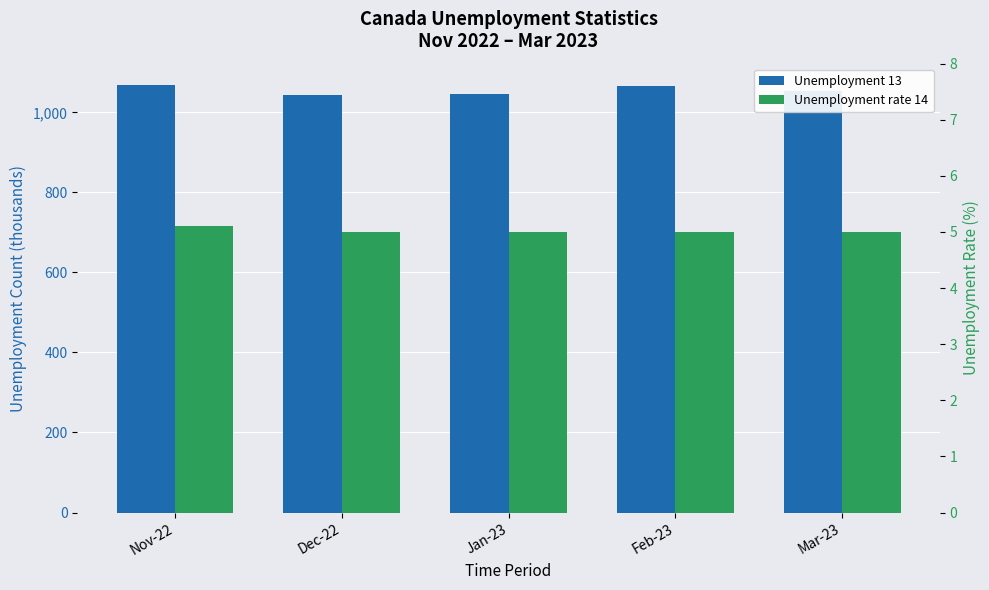

What is the minimum value for Unemployment 13?

1043.4